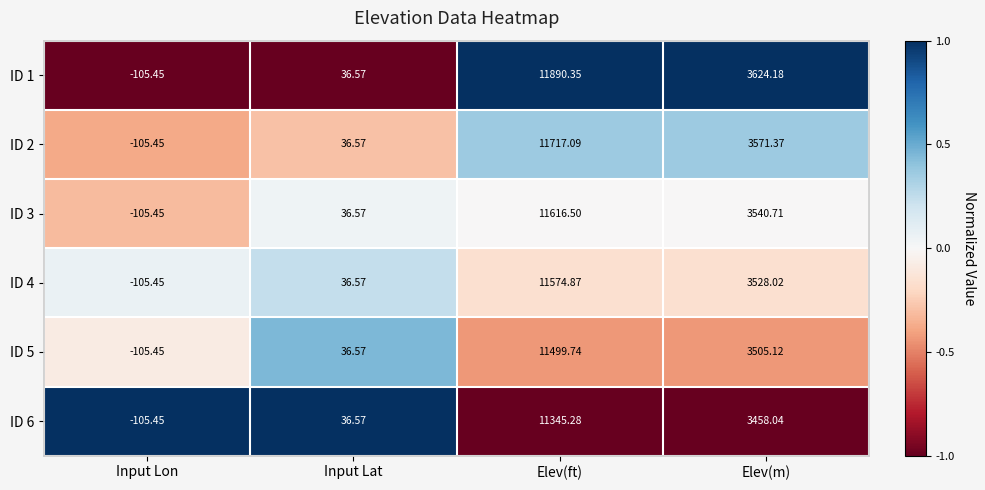

List the labels in order of ID 4 value, largest first.

Elev(ft), Elev(m), Input Lat, Input Lon